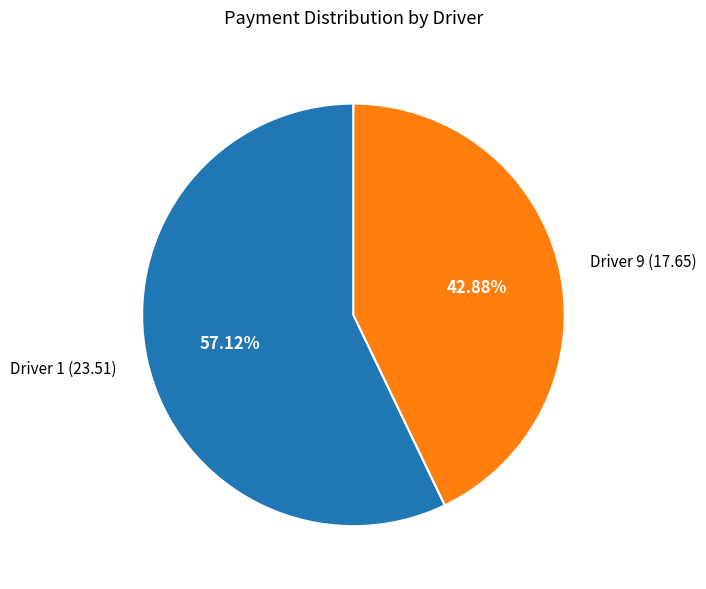

To the nearest percent, what percentage of the pie is Driver 1?

57%